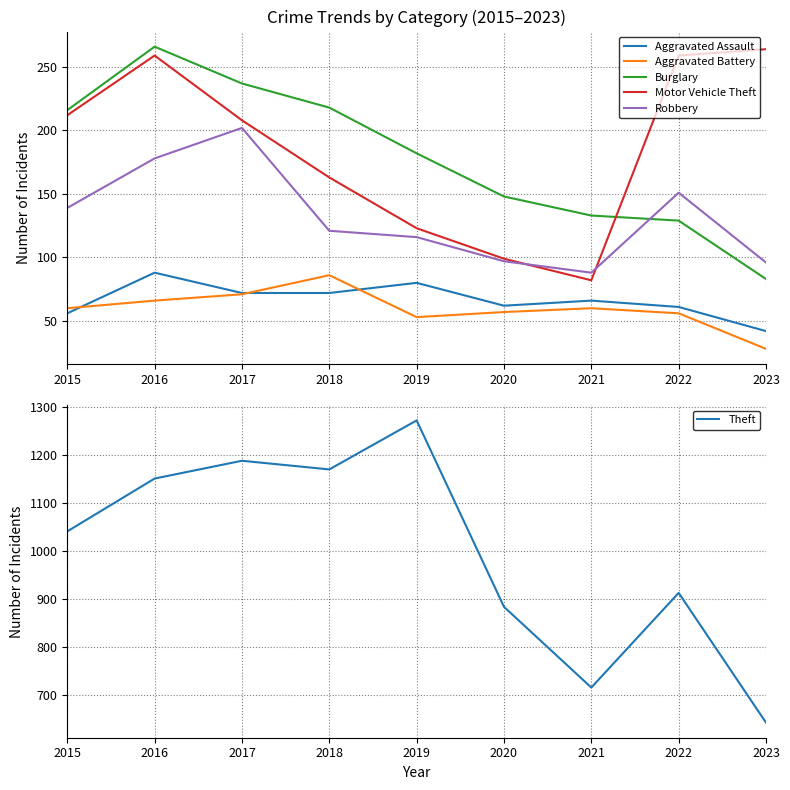

What are all the series names shown in the legend?

Aggravated Assault, Aggravated Battery, Burglary, Motor Vehicle Theft, Robbery, Theft